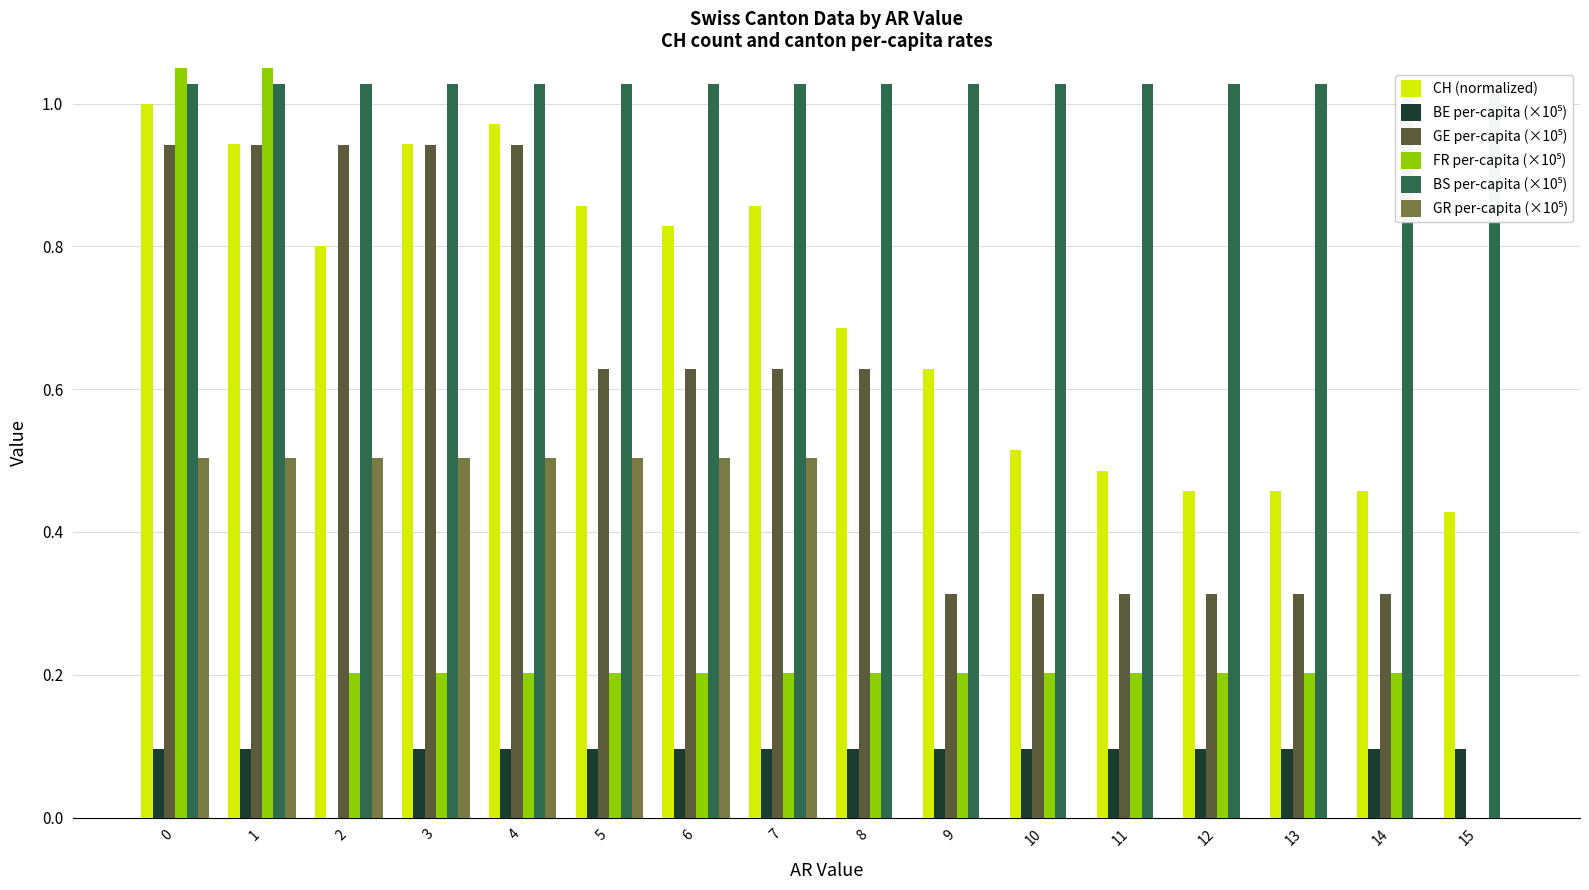

Which category has the lowest value in the GE per-capita (×10⁵) series?

15